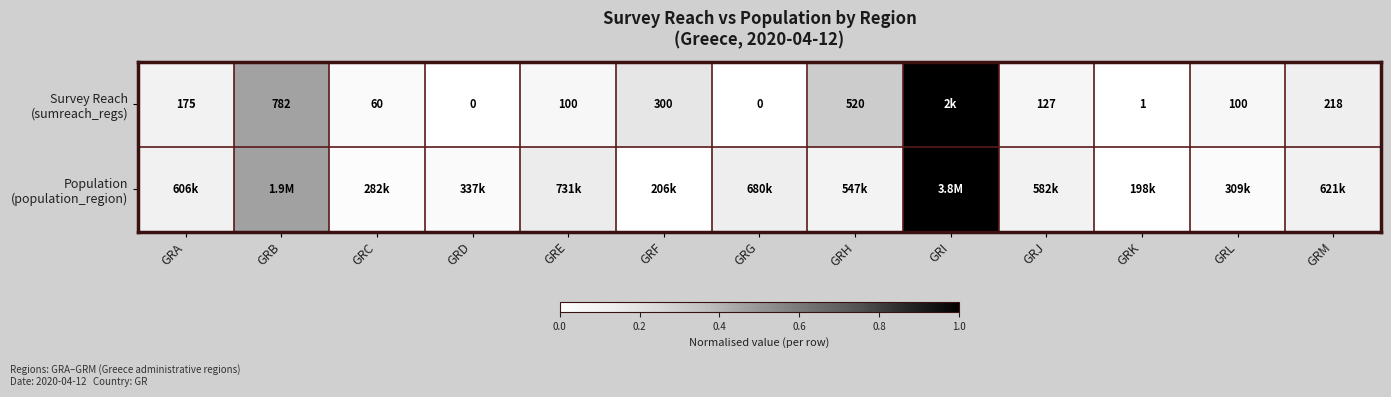

Count the number of categories in the chart.

13